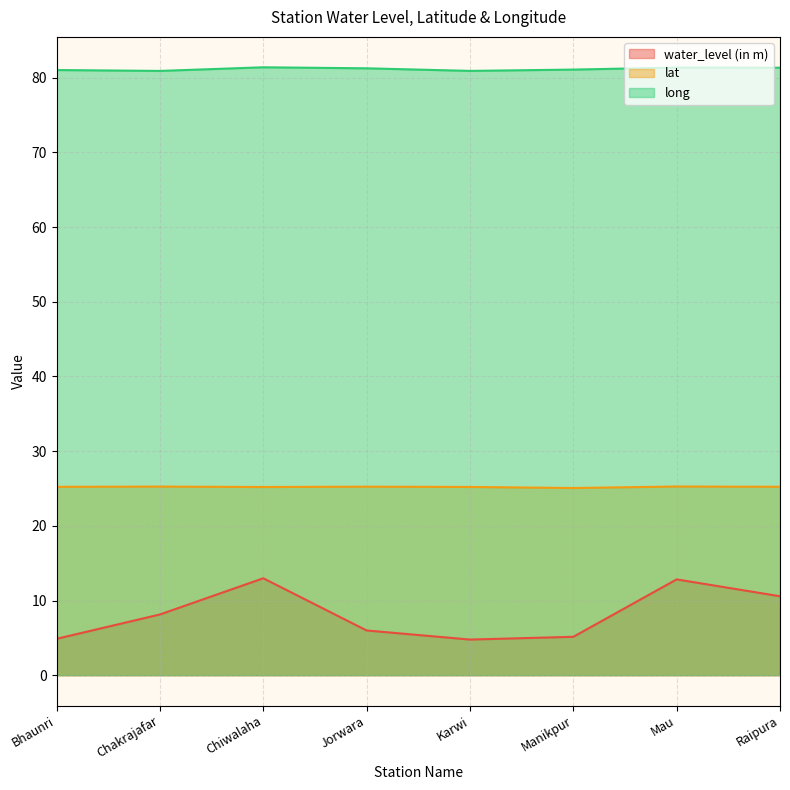

What value does the lat series have at Bhaunri?

25.2